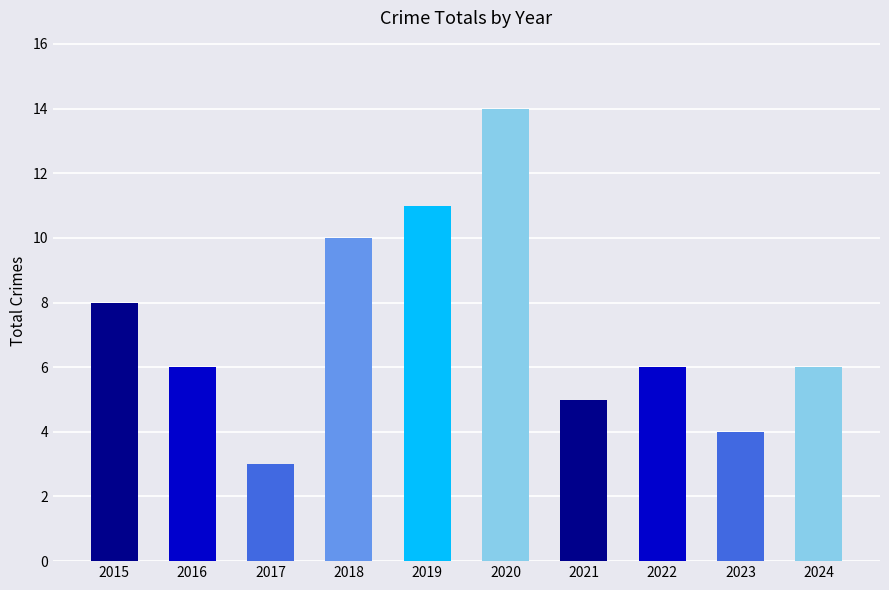

Reading left to right, list all the values displayed in this chart.

2015=8	2016=6	2017=3	2018=10	2019=11	2020=14	2021=5	2022=6	2023=4	2024=6